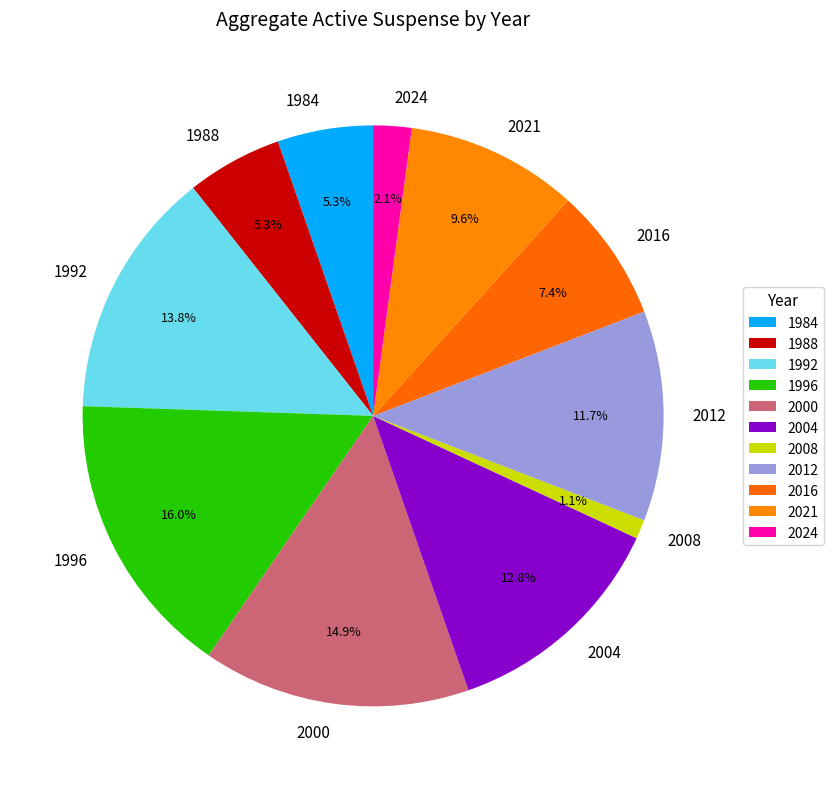

Combined, do 1984 and 1992 account for over 50%?

No